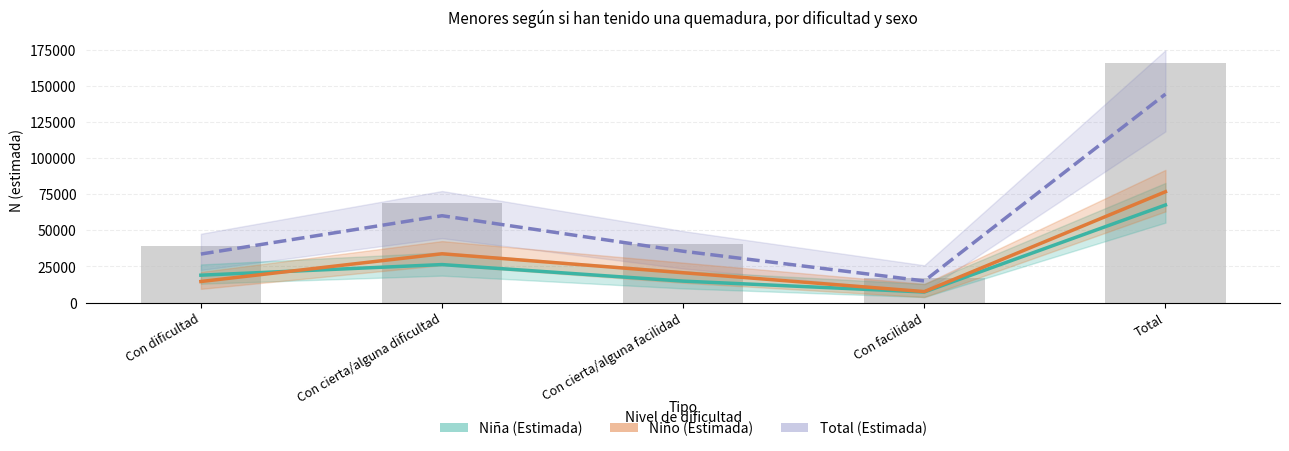

How many groups of bars are there?

5